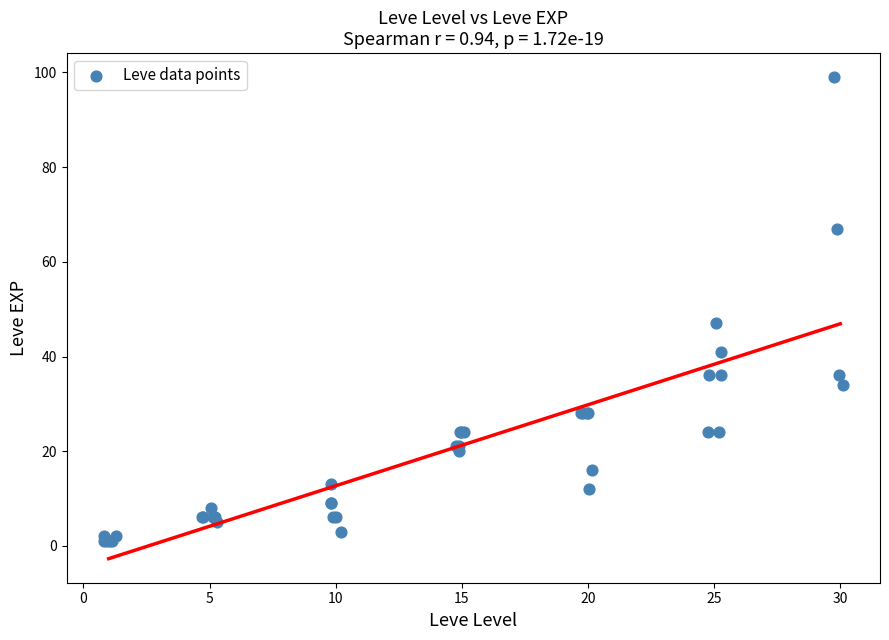

What Y value in the scatter plot is closest to 50?

47